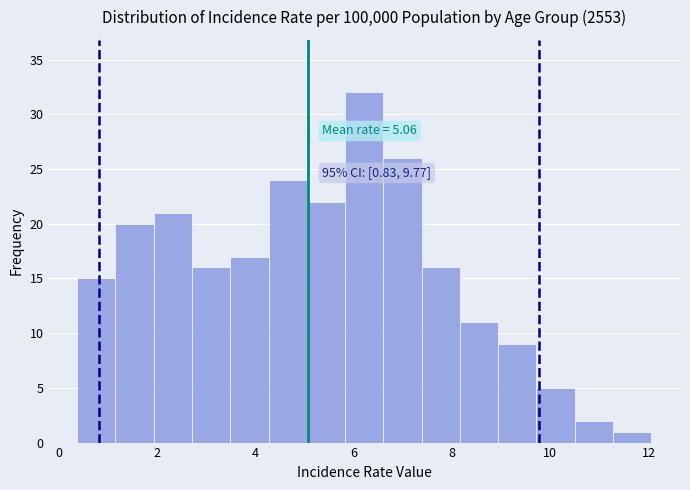

Around what value on the x-axis is the tallest bar? Give the approximate position of its centre, as read against the axis.

6.2